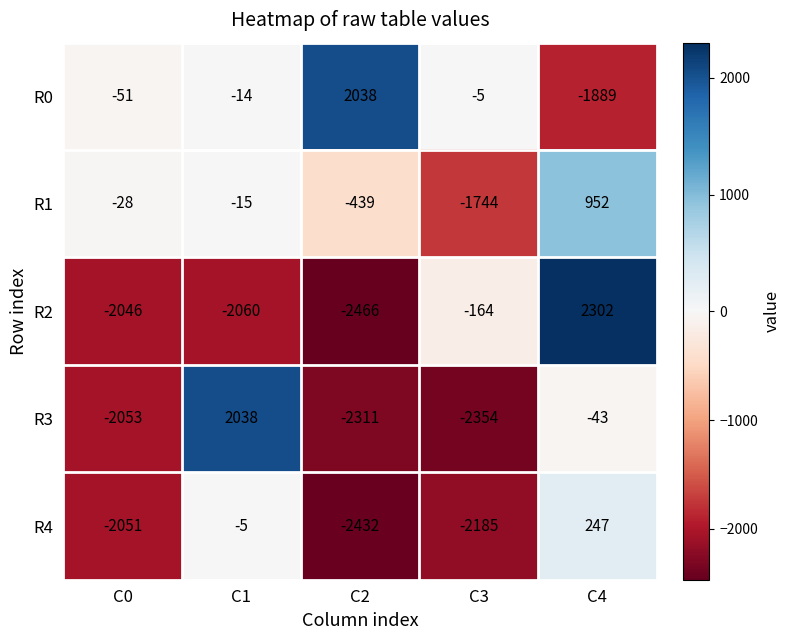

What is the average value of the R1 series?

-255